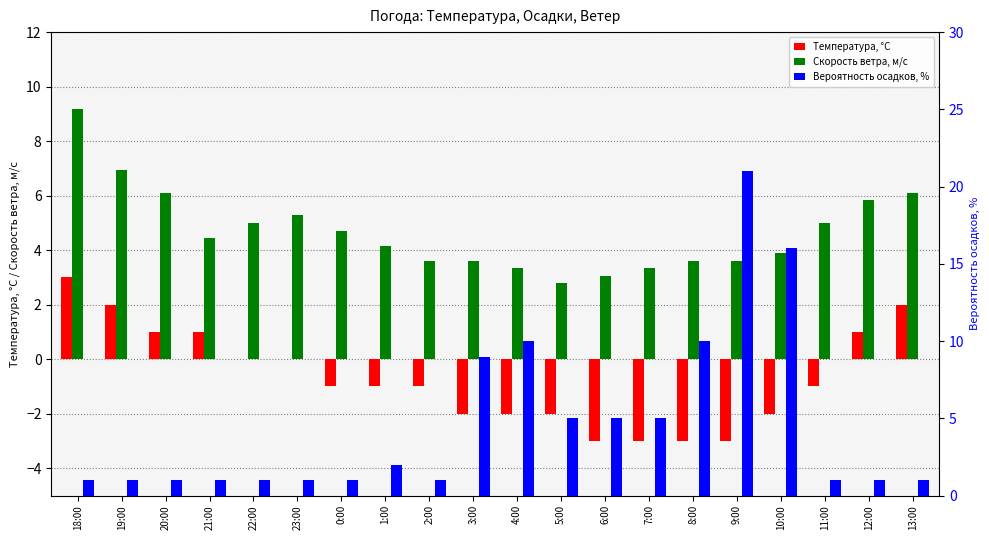

Which label corresponds to the largest value in the chart?

9:00